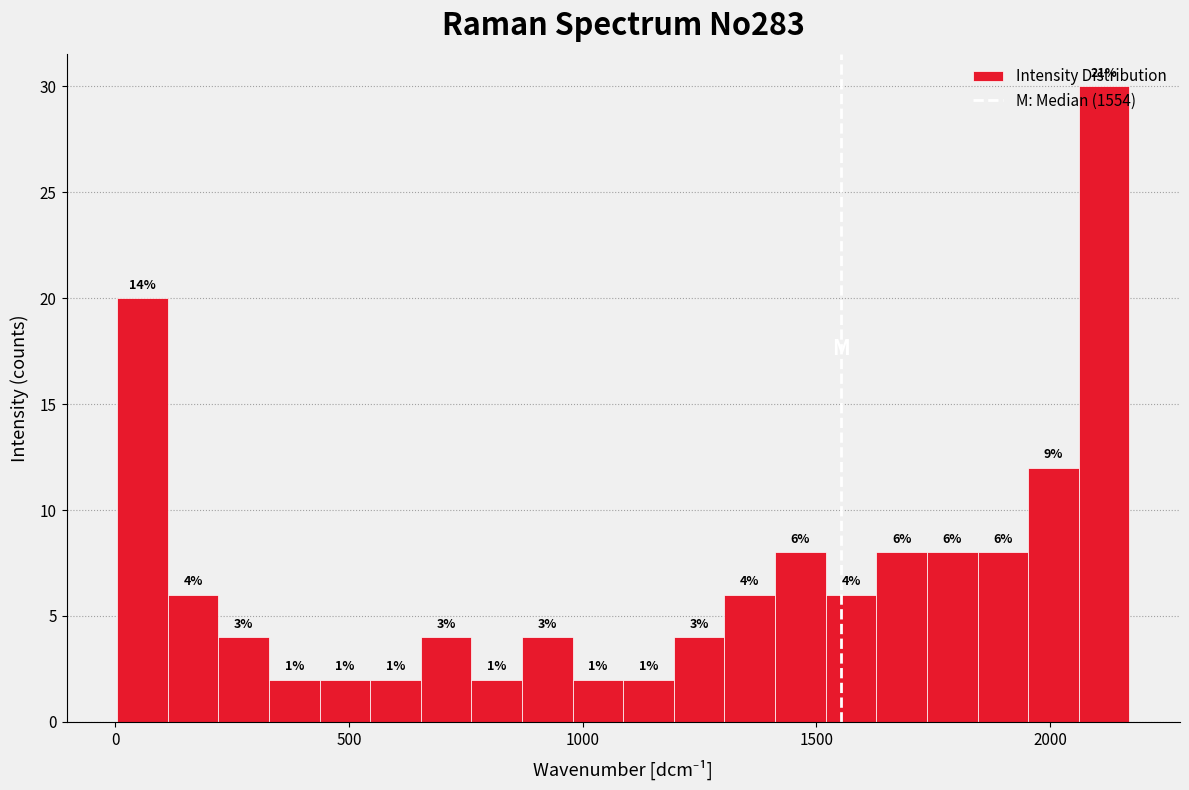

Around what value on the x-axis is the tallest bar? Give the approximate position of its centre, as read against the axis.

2100